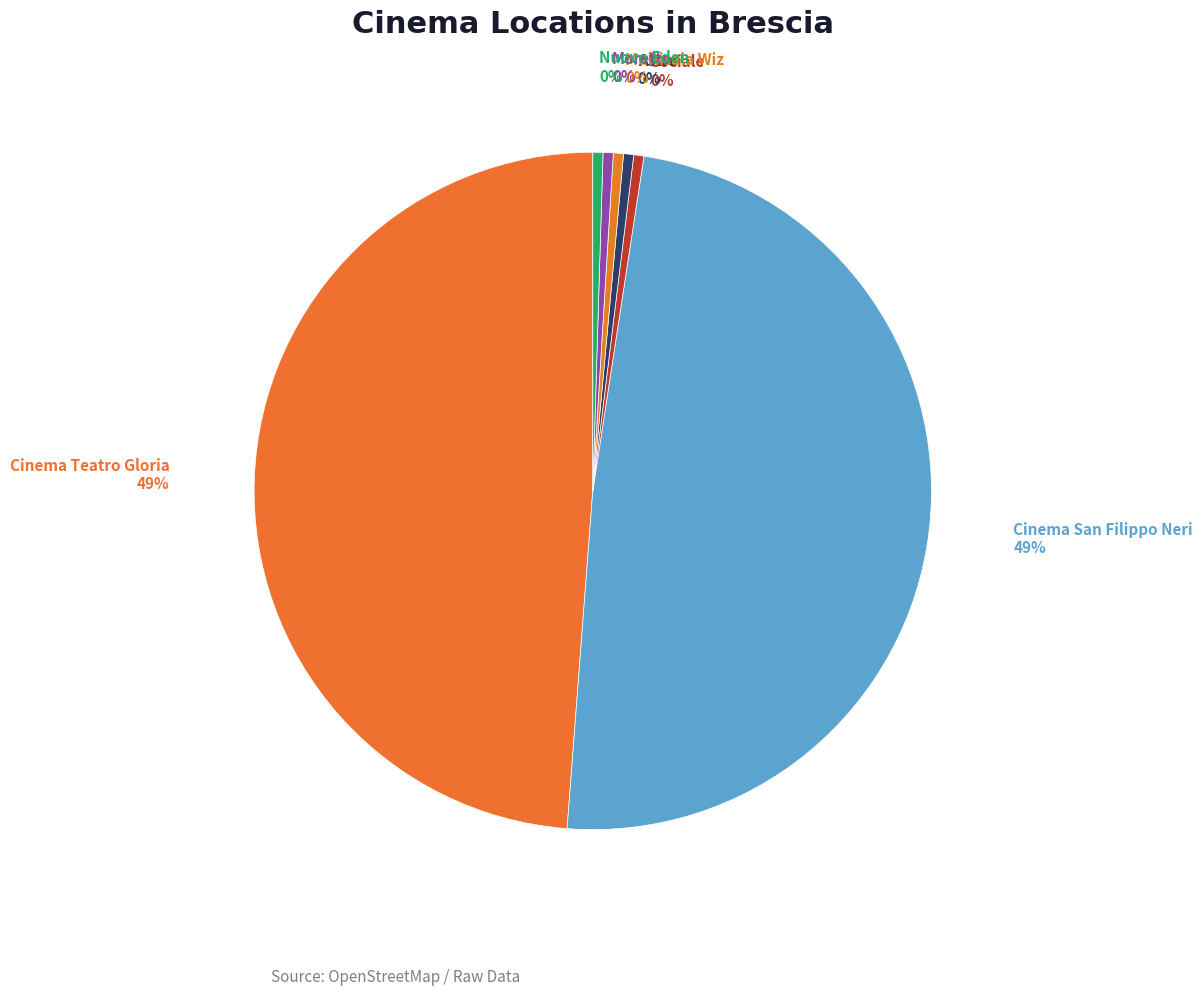

Is it true that Moretto is 0% of the pie?

True